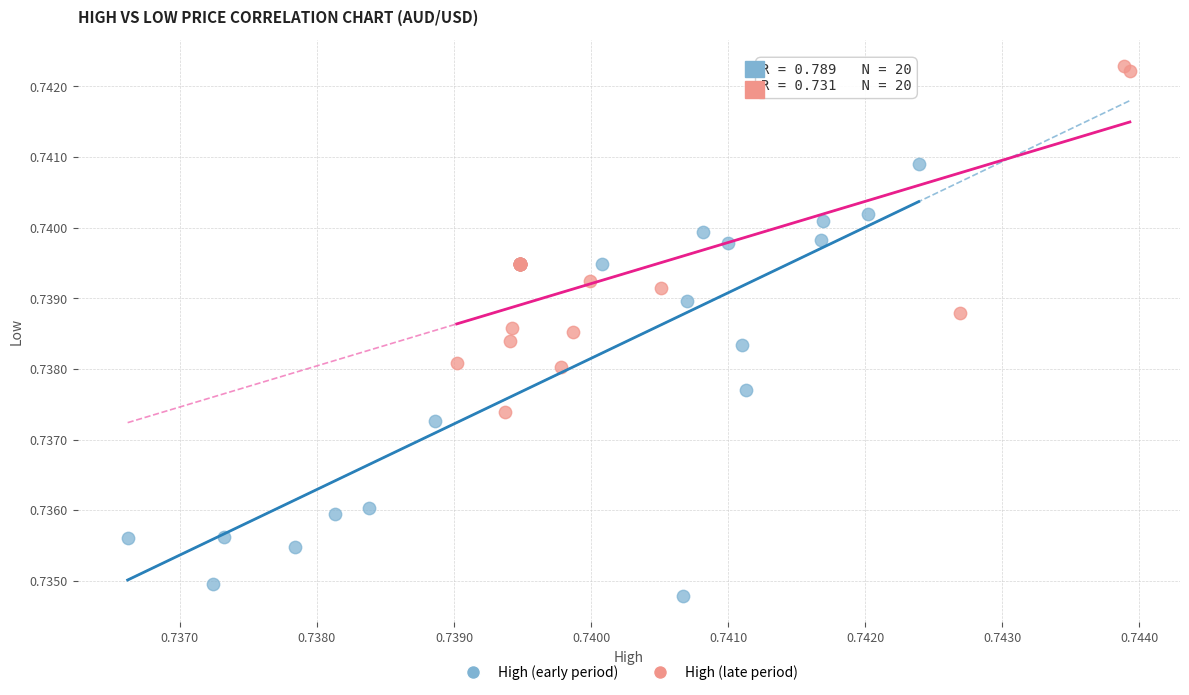

Which series has the widest spread of Y values?

High (early period)